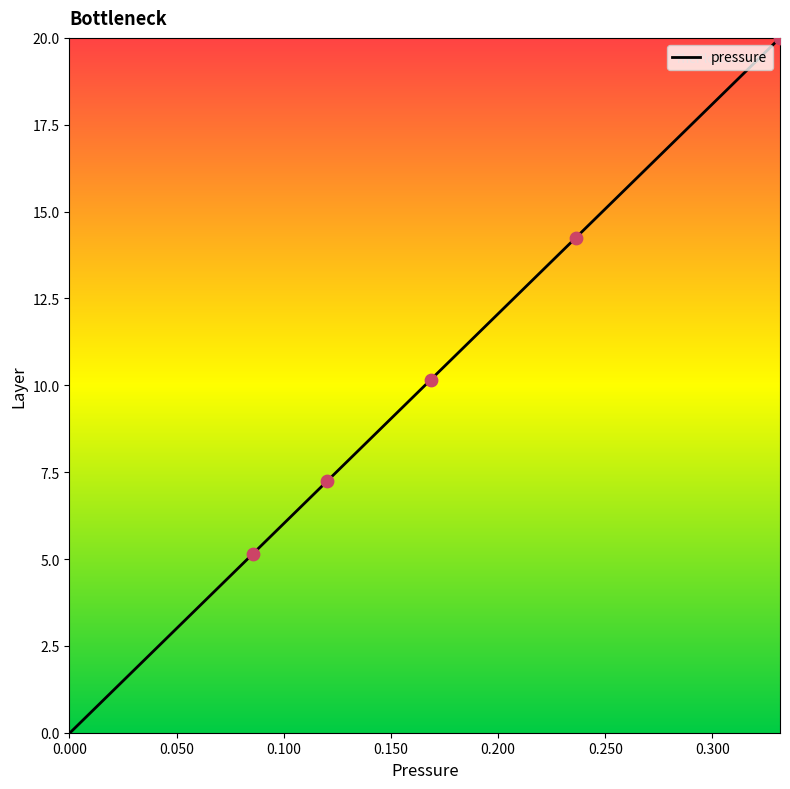

What is the greatest value displayed?

20.0